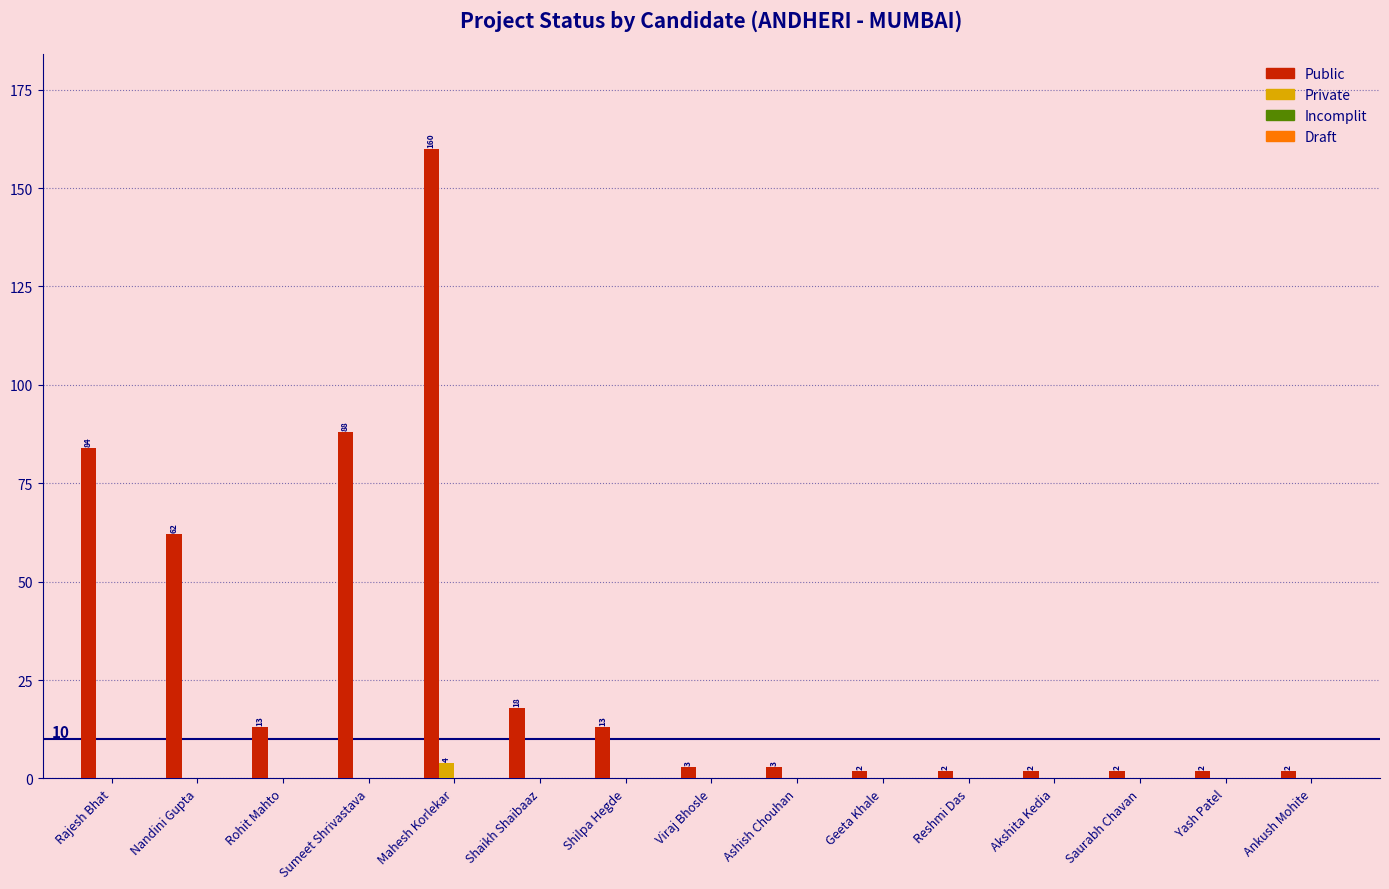

Reading right to left, transcribe all the data shown in this chart.

Public: Ankush Mohite=2	Yash Patel=2	Saurabh Chavan=2	Akshita Kedia=2	Reshmi Das=2	Geeta Khale=2	Ashish Chouhan=3	Viraj Bhosle=3	Shilpa Hegde=13	Shaikh Shaibaaz=18	Mahesh Korlekar=160	Sumeet Shrivastava=88	Rohit Mahto=13	Nandini Gupta=62	Rajesh Bhat=84
Private: Ankush Mohite=0	Yash Patel=0	Saurabh Chavan=0	Akshita Kedia=0	Reshmi Das=0	Geeta Khale=0	Ashish Chouhan=0	Viraj Bhosle=0	Shilpa Hegde=0	Shaikh Shaibaaz=0	Mahesh Korlekar=4	Sumeet Shrivastava=0	Rohit Mahto=0	Nandini Gupta=0	Rajesh Bhat=0